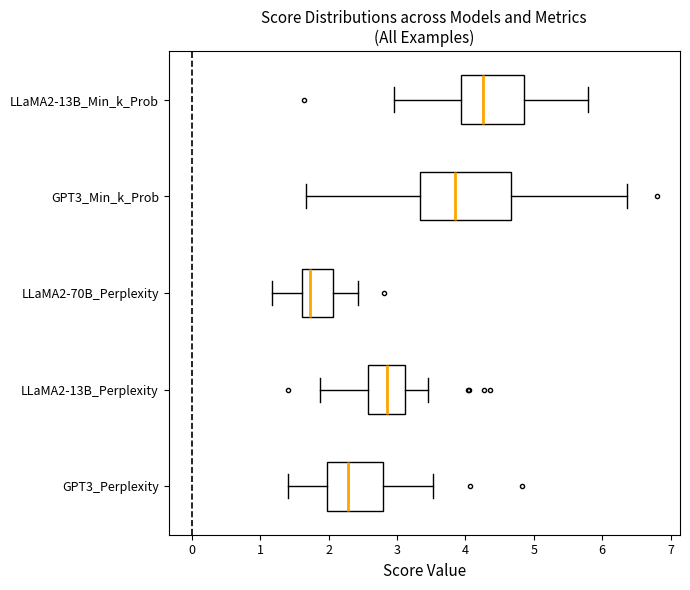

Reading bottom to top, read every box against the x-axis: the position of its median line, the range the box covers, and the ends of its whiskers. The values are not printed on the chart, so give them approximately, as read against the axis.

GPT3_Perplexity: median 2.3, box 2.0 to 2.8, whiskers 1.4 to 3.5
LLaMA2-13B_Perplexity: median 2.9, box 2.6 to 3.1, whiskers 1.9 to 3.5
LLaMA2-70B_Perplexity: median 1.7, box 1.6 to 2.1, whiskers 1.2 to 2.4
GPT3_Min_k_Prob: median 3.8, box 3.3 to 4.7, whiskers 1.7 to 6.4
LLaMA2-13B_Min_k_Prob: median 4.3, box 3.9 to 4.9, whiskers 3.0 to 5.8